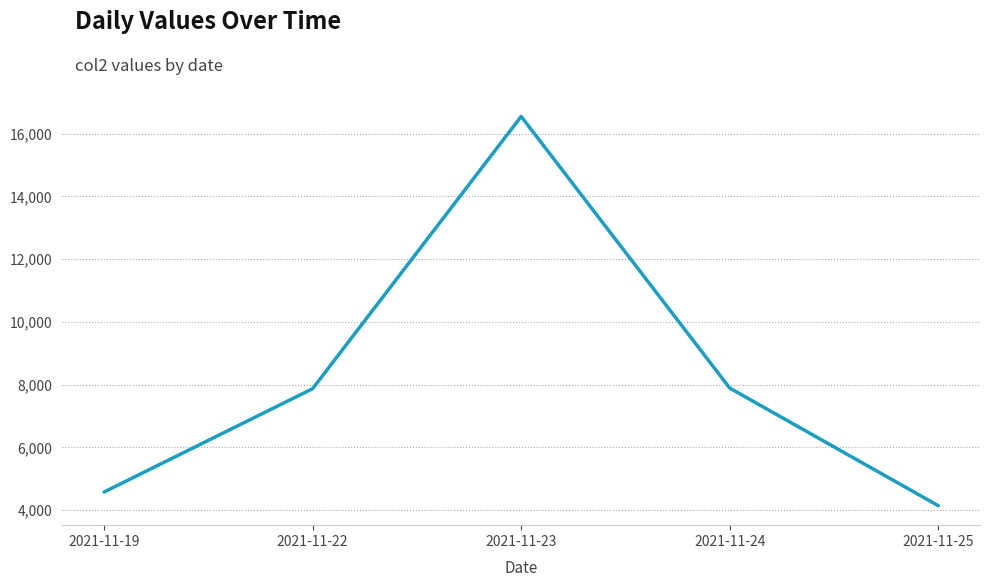

True or false: the data has more than 0 interior local peaks.

True